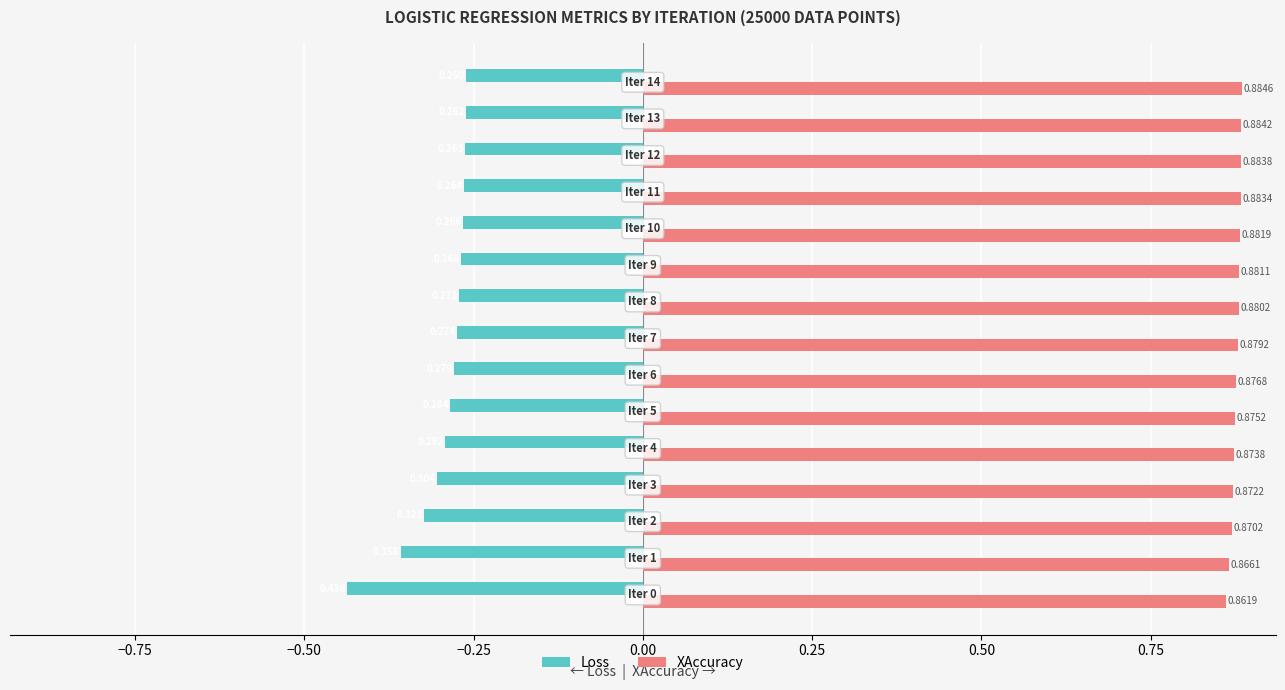

What are all the series names shown in the legend?

Loss, XAccuracy